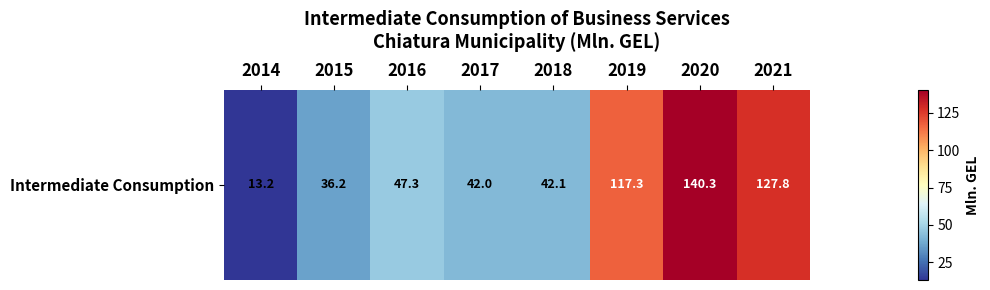

Reading left to right, list all the values displayed in this chart.

13.2	36.2	47.3	42.0	42.1	117.3	140.3	127.8